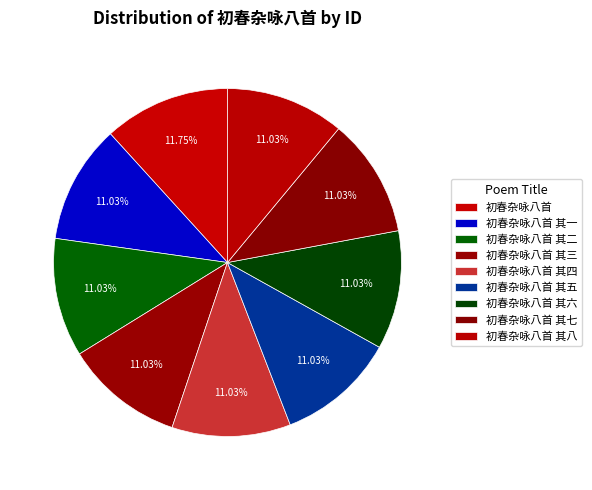

How many slices are in this pie chart?

9